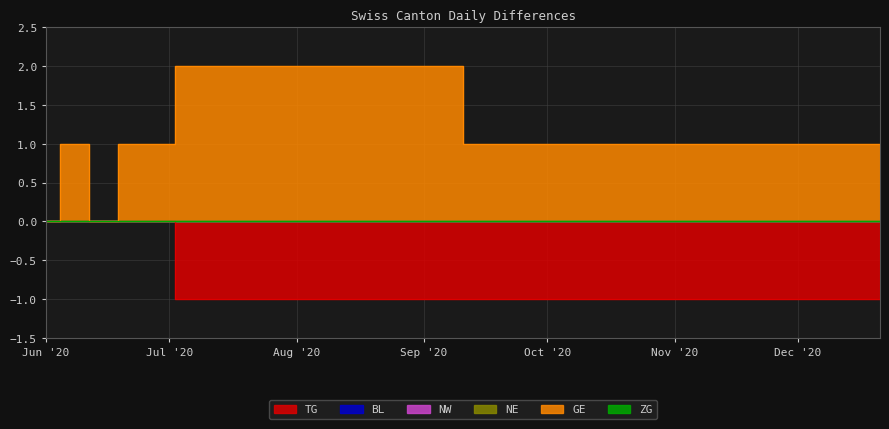

What is the sum of all TG values?

-25